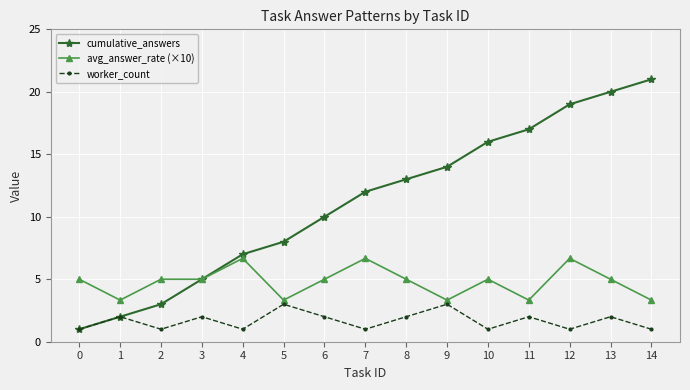

Which series has the widest spread of values?

cumulative_answers